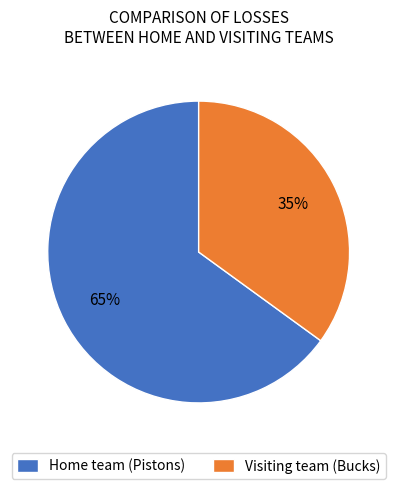

Which category has the biggest portion of the pie?

Home team (Pistons)